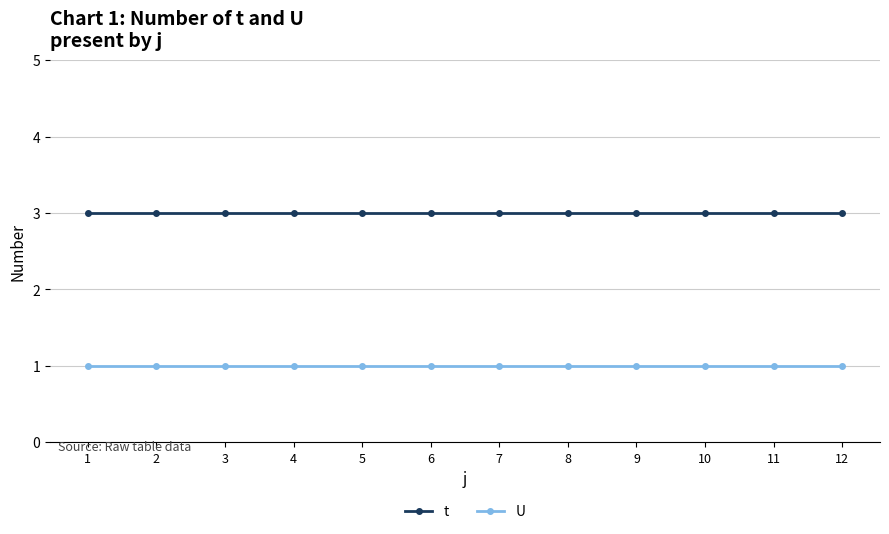

Reading right to left, extract all data points from this chart.

t: 3	3	3	3	3	3	3	3	3	3	3	3
U: 1	1	1	1	1	1	1	1	1	1	1	1